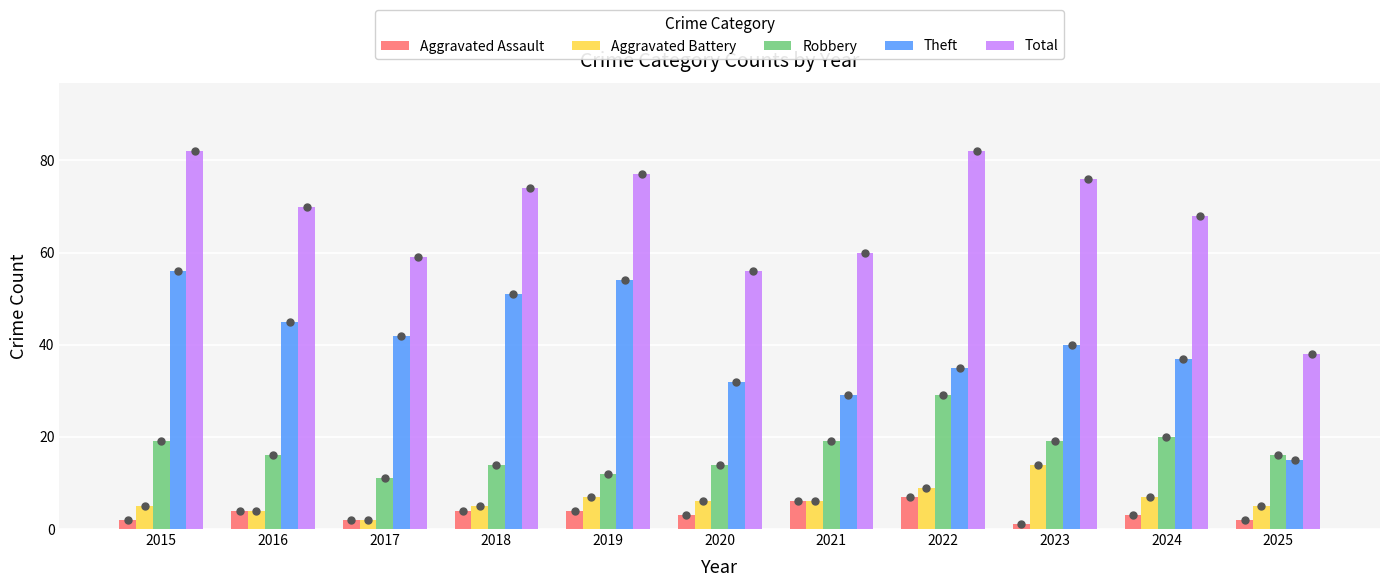

Reading right to left, transcribe all the data shown in this chart.

Aggravated Assault: 2	3	1	7	6	3	4	4	2	4	2
Aggravated Battery: 5	7	14	9	6	6	7	5	2	4	5
Robbery: 16	20	19	29	19	14	12	14	11	16	19
Theft: 15	37	40	35	29	32	54	51	42	45	56
Total: 38	68	76	82	60	56	77	74	59	70	82